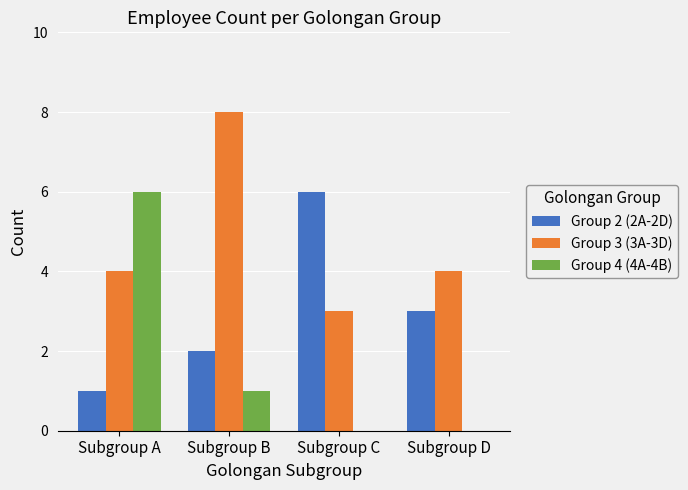

The value of Group 4 (4A-4B) at Subgroup B is 1. True or false?

True